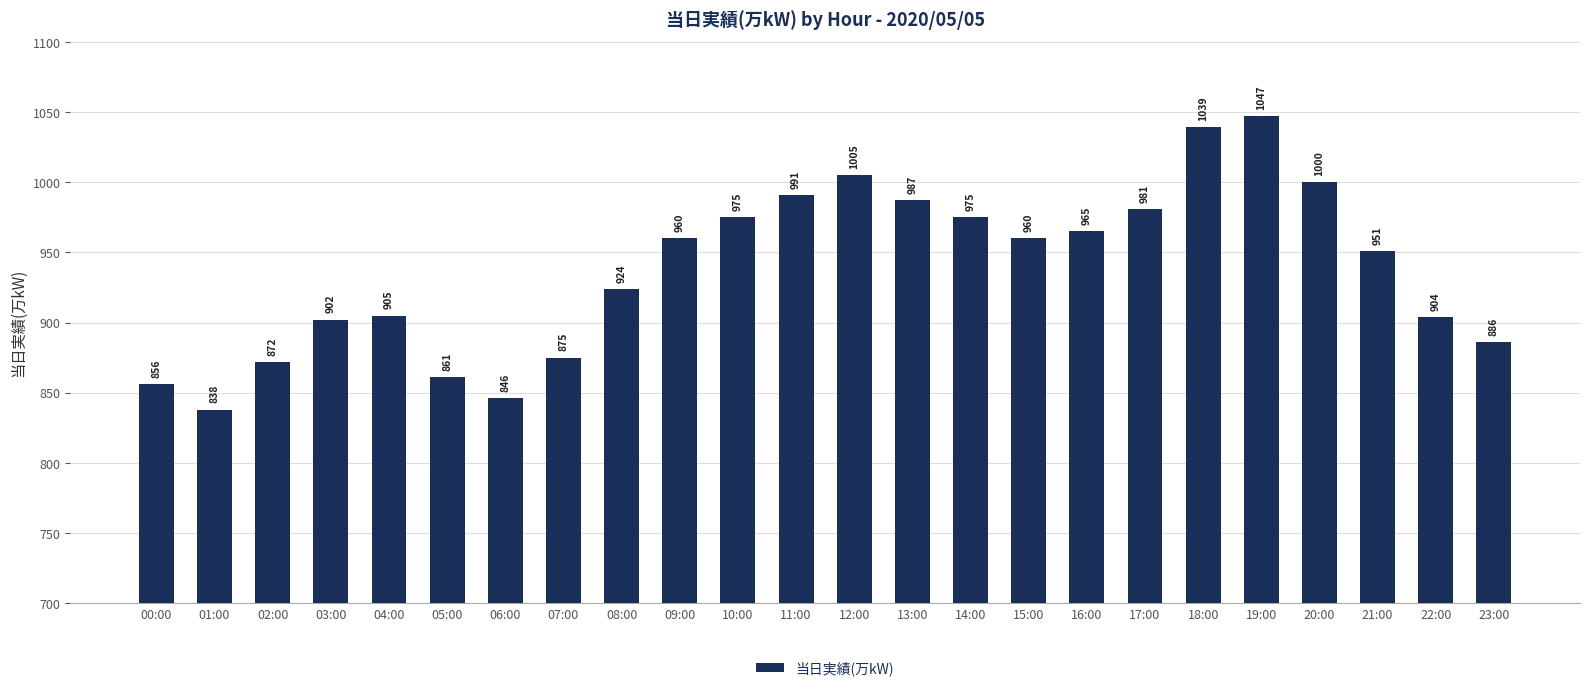

True or false: the data shows 875 at 07:00.

True